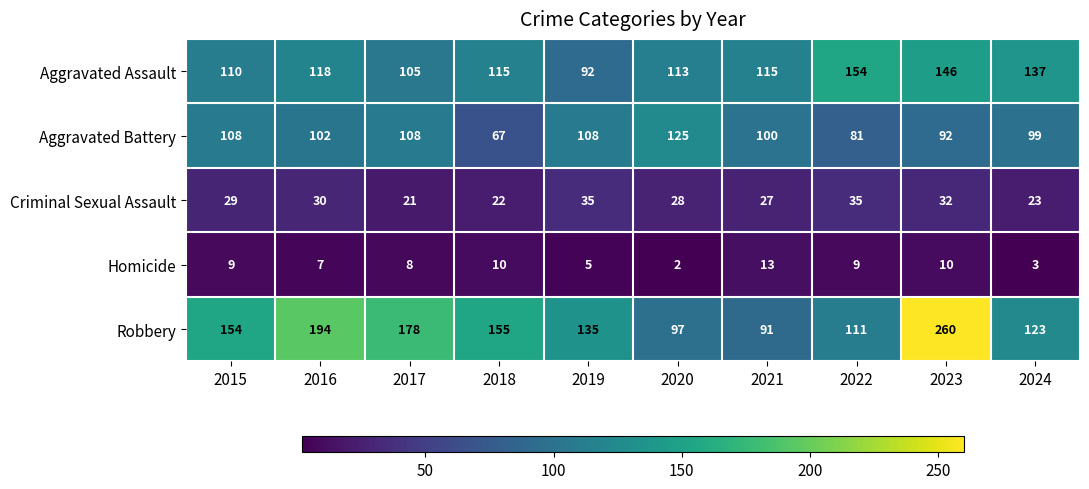

Read the Homicide value at 2017, to the nearest 10.

10